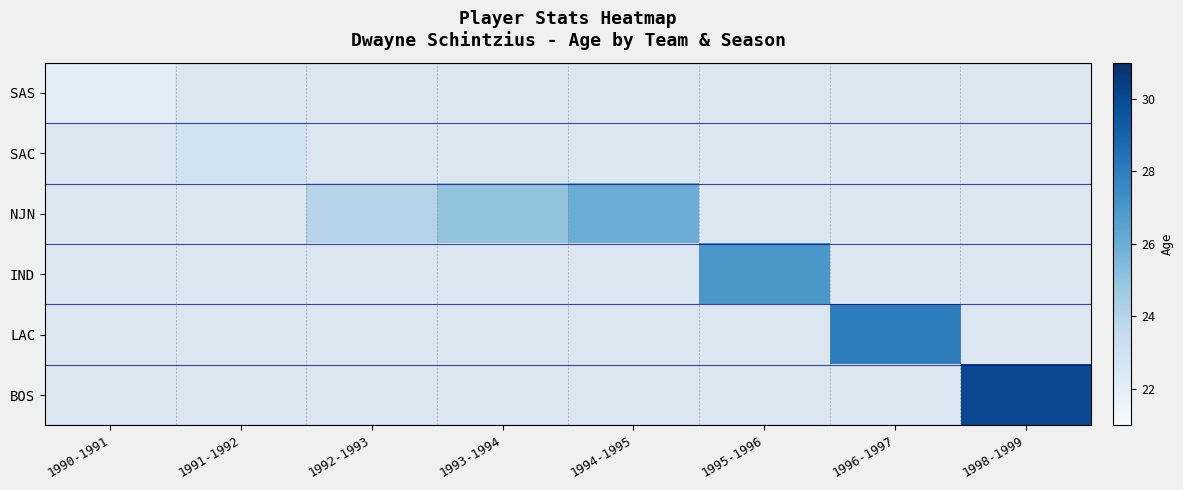

How many distinct data groups are displayed?

6